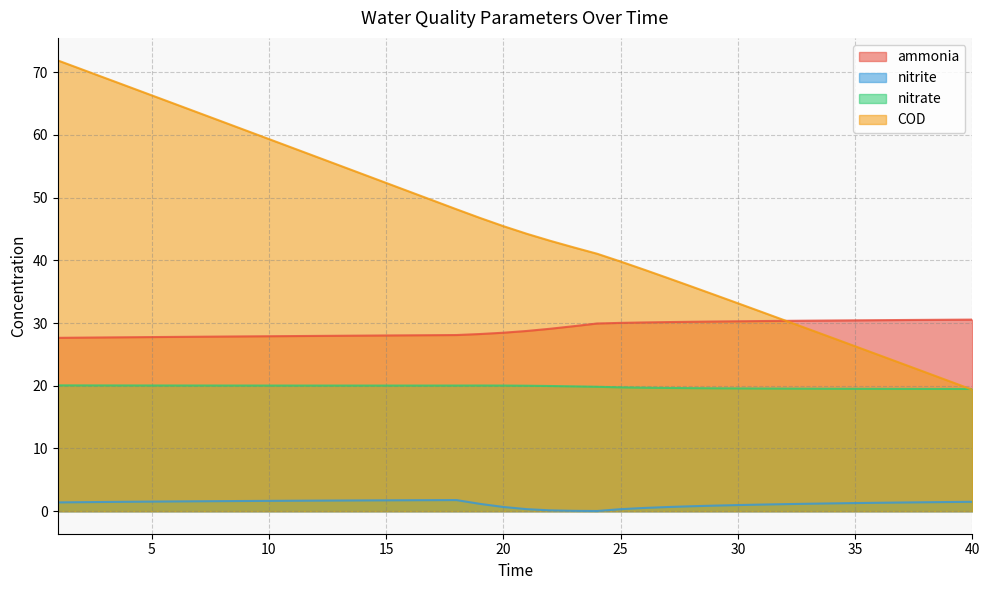

What is the difference between the nitrate values at 9 and 33?

0.5